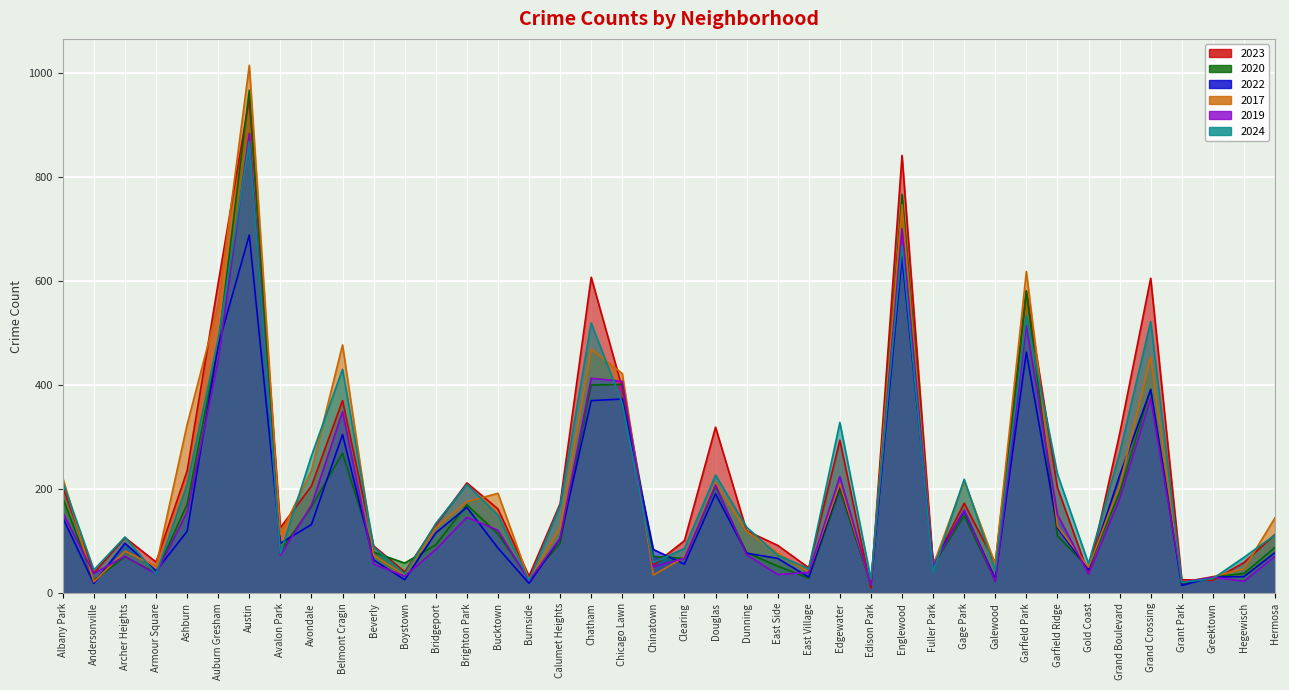

What value does the 2022 series have at Archer Heights?

96